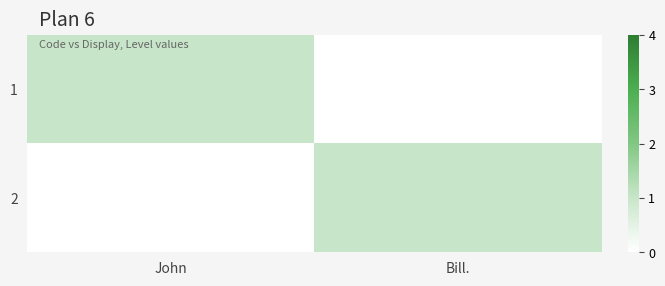

What is the spread (max minus min) of values at Bill.?

1